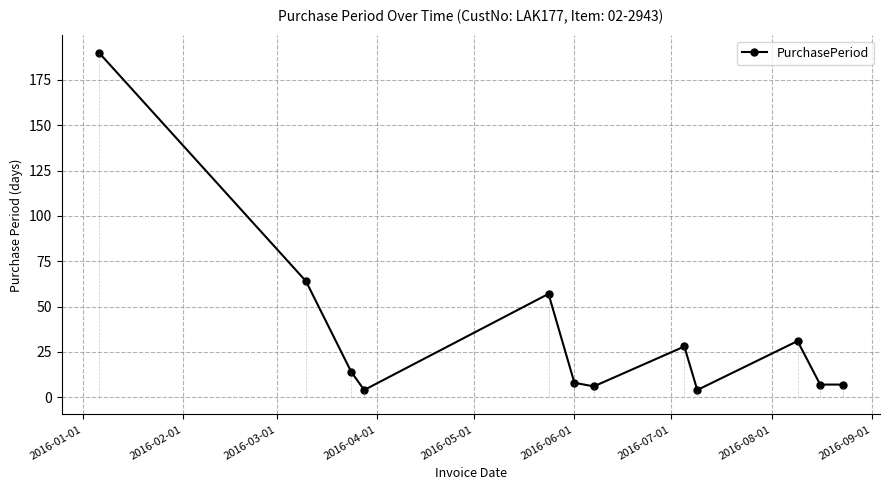

How many values are below 14?

6